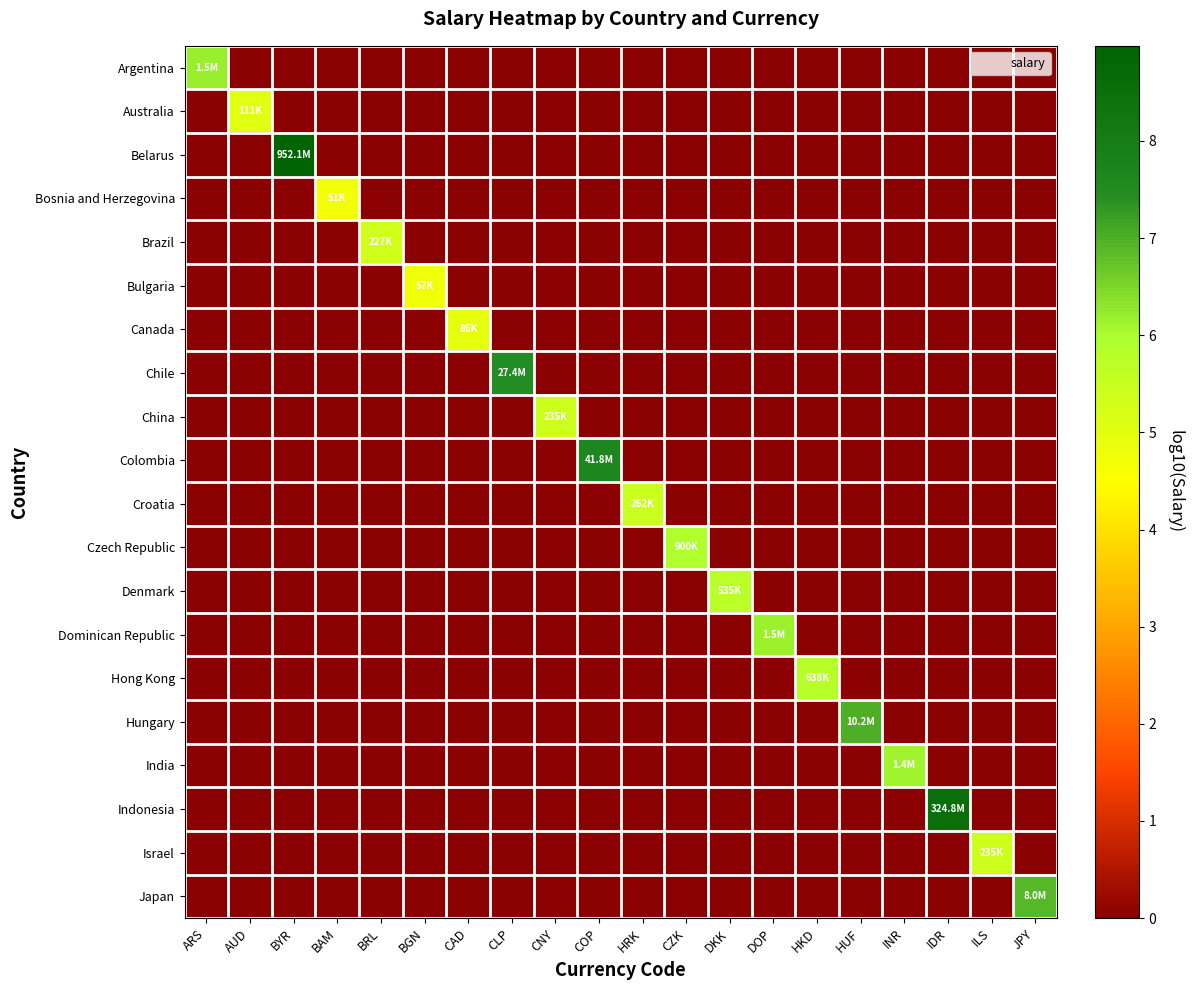

Which category has the highest value across all series?

BYR